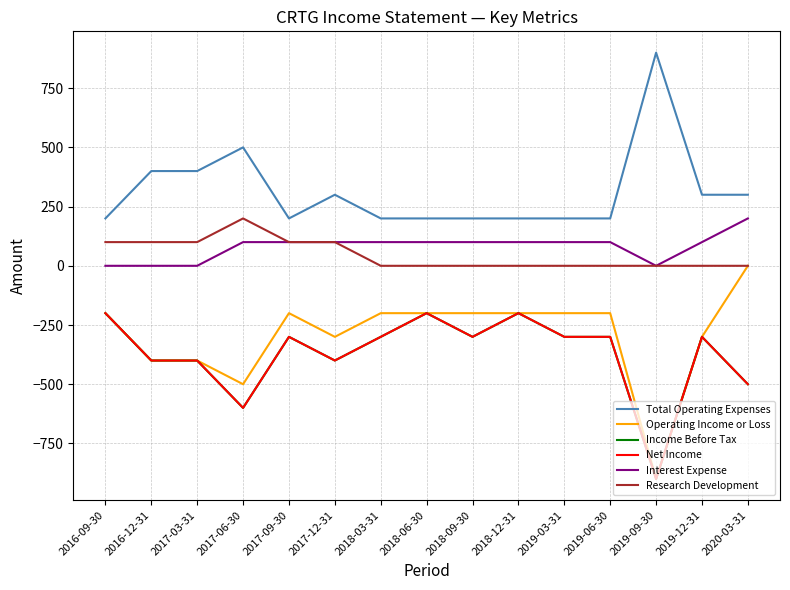

Is this an area chart (filled region under the line)?

No